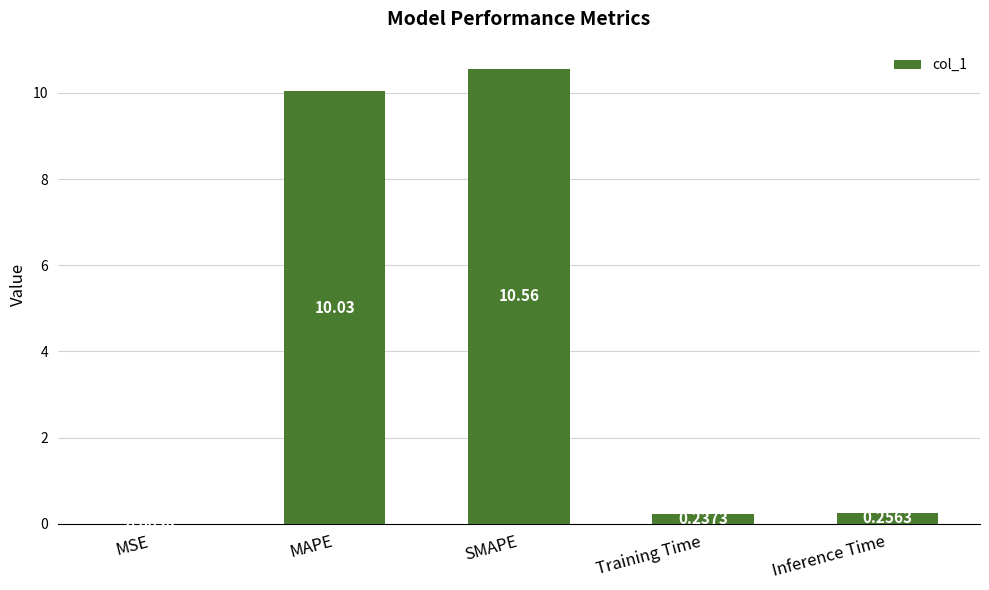

Which label corresponds to the largest value in the chart?

SMAPE